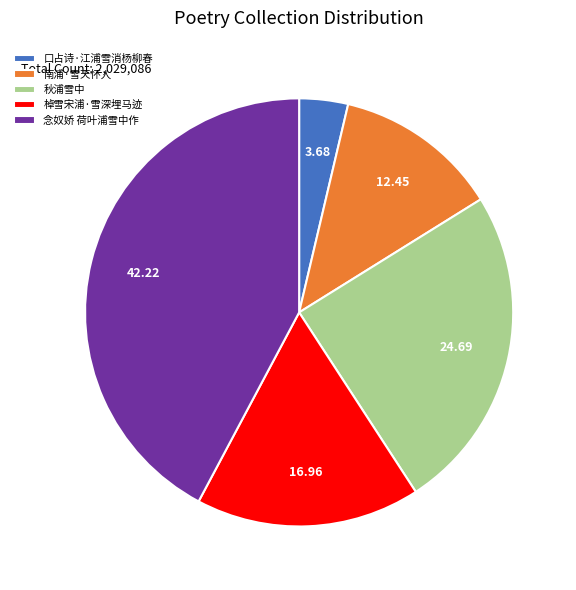

What is the smallest slice in the pie chart?

口占诗·江浦雪消杨柳春